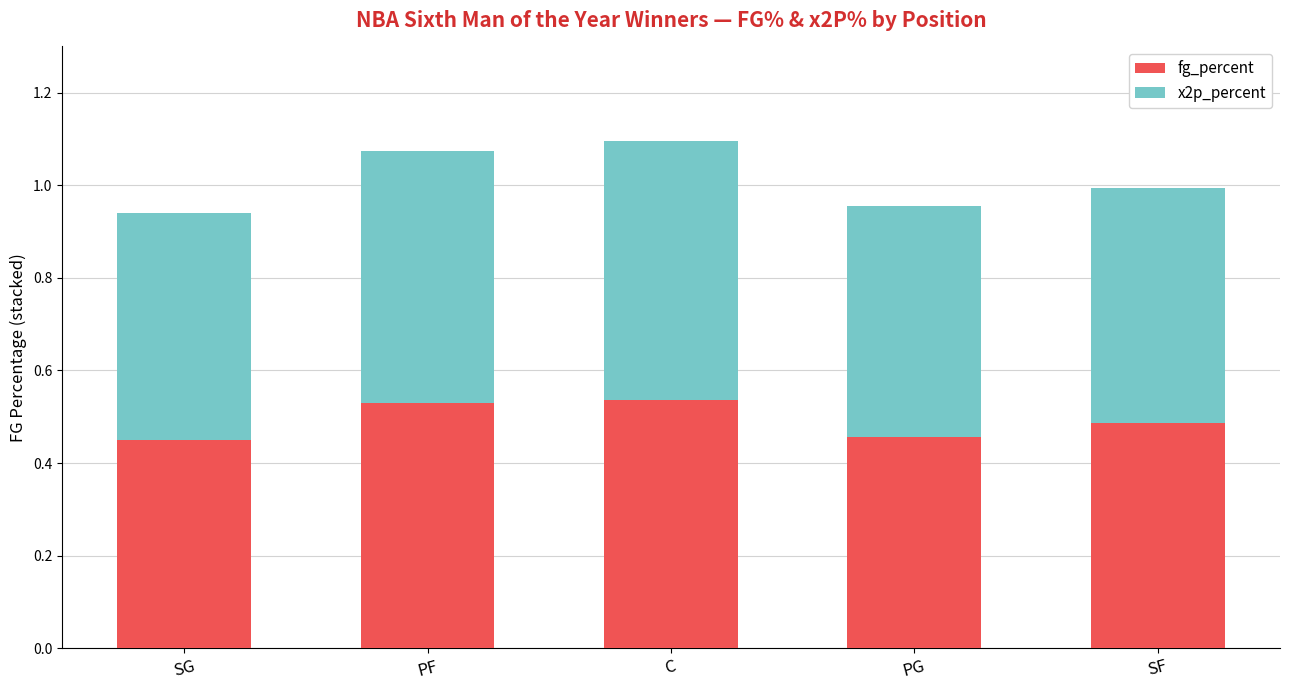

How many bars are there in total?

5